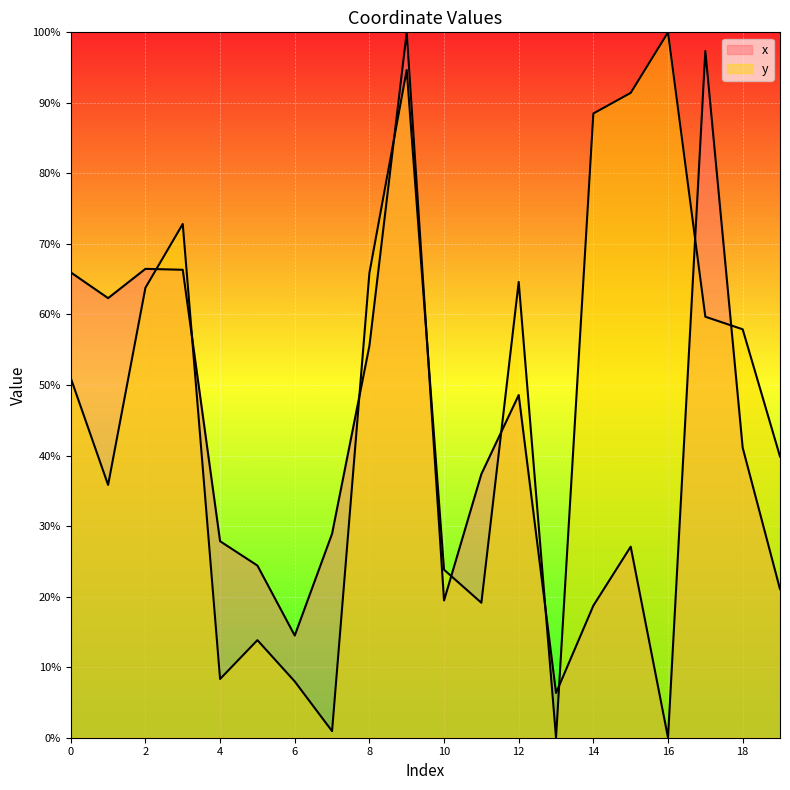

Which category has the highest value in the y series?

16